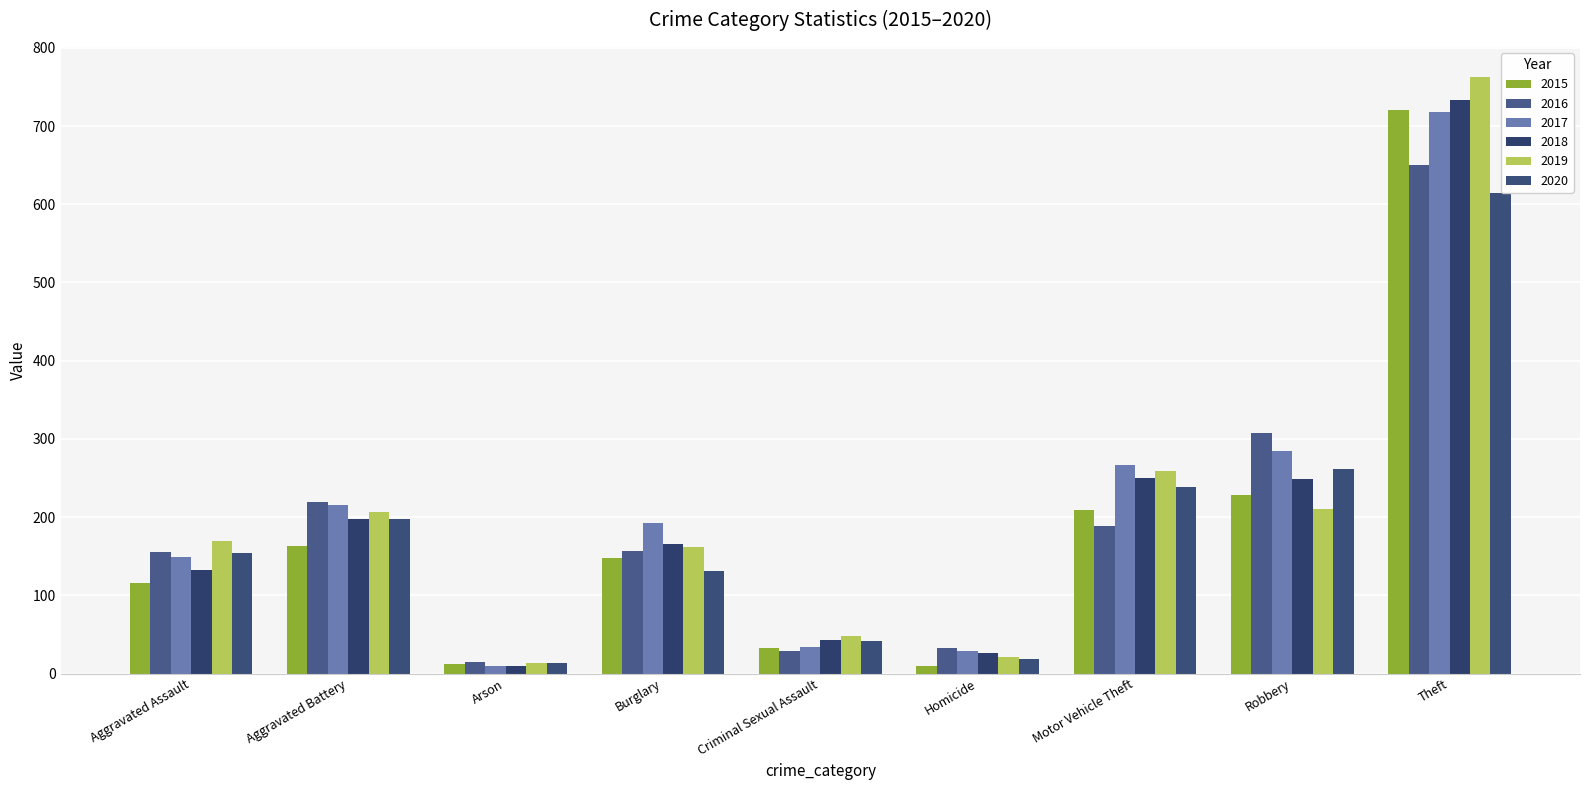

At how many categories does at least one series exceed 499?

1